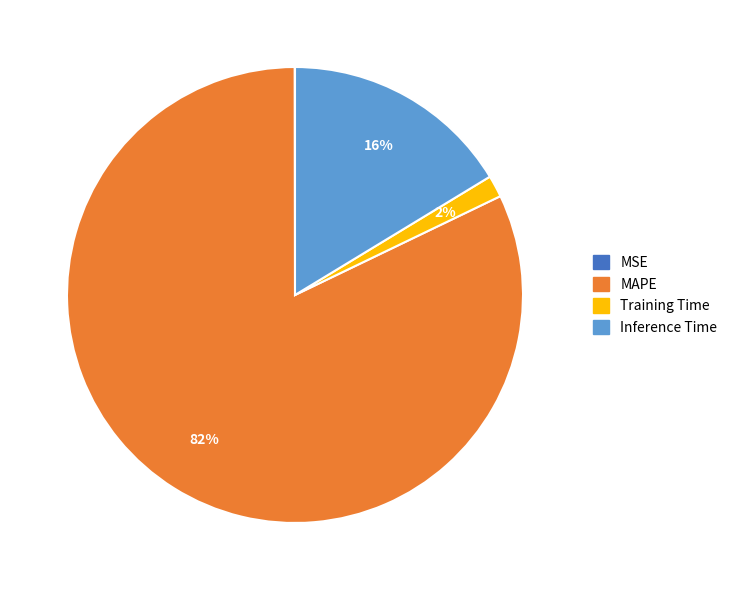

Does any single category account for the majority?

Yes